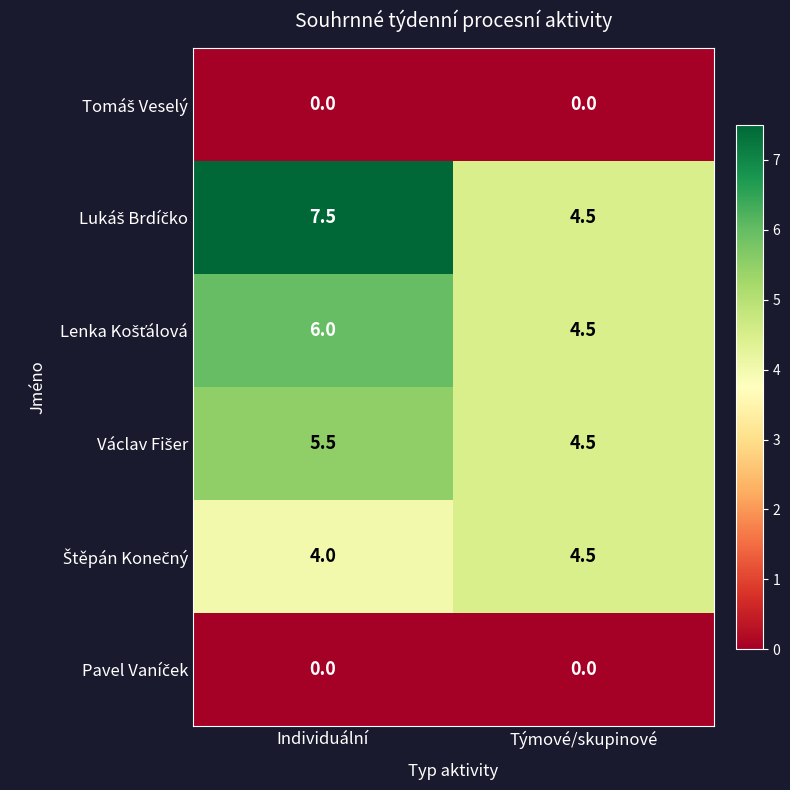

What is the maximum value shown in the chart?

7.5